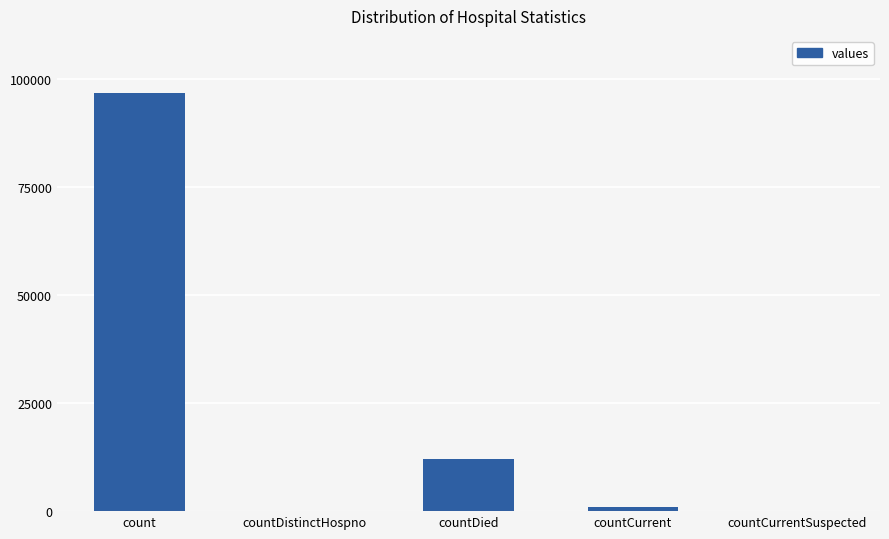

What is the change in value from count to countDistinctHospno?

-96680